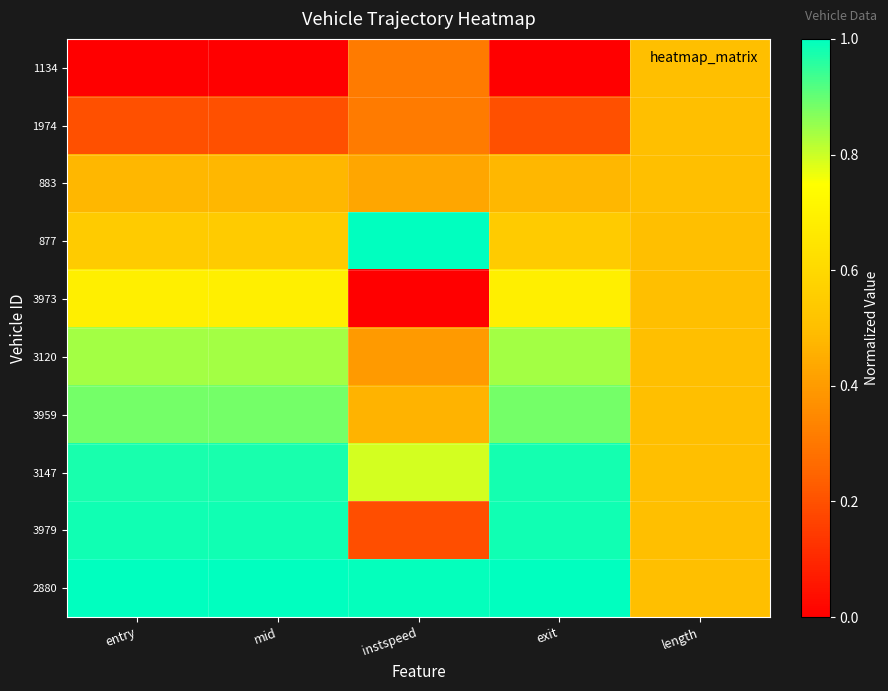

Count the number of categories in the chart.

5